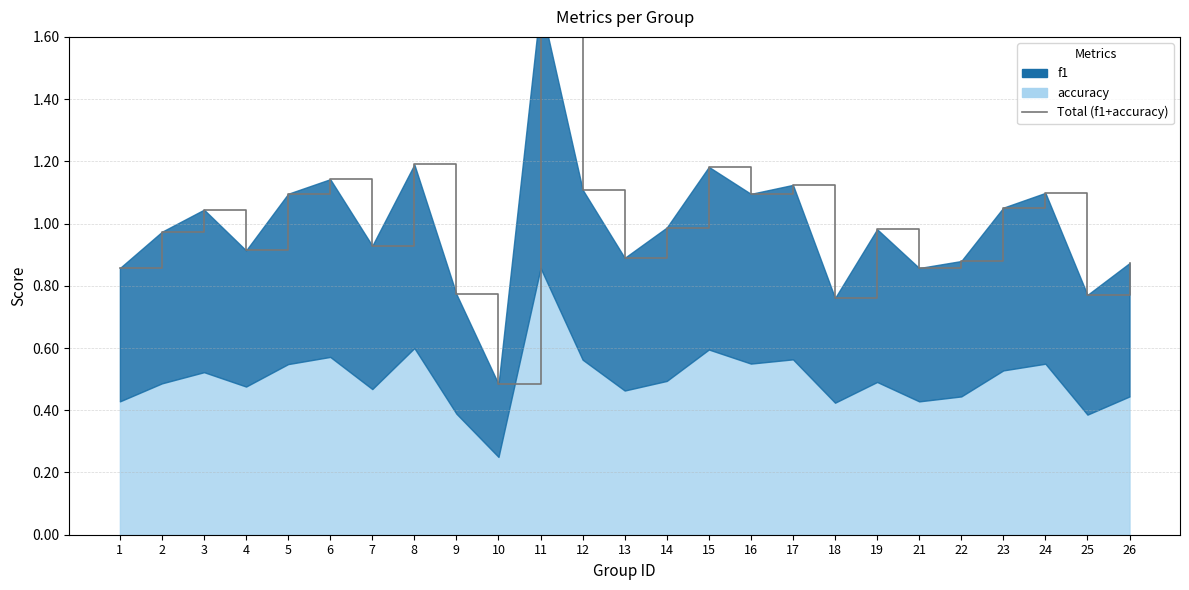

List the labels in order of value, smallest first.

10, 18, 25, 9, 1, 21, 26, 22, 13, 4, 7, 2, 19, 14, 3, 23, 16, 5, 24, 12, 17, 6, 15, 8, 11